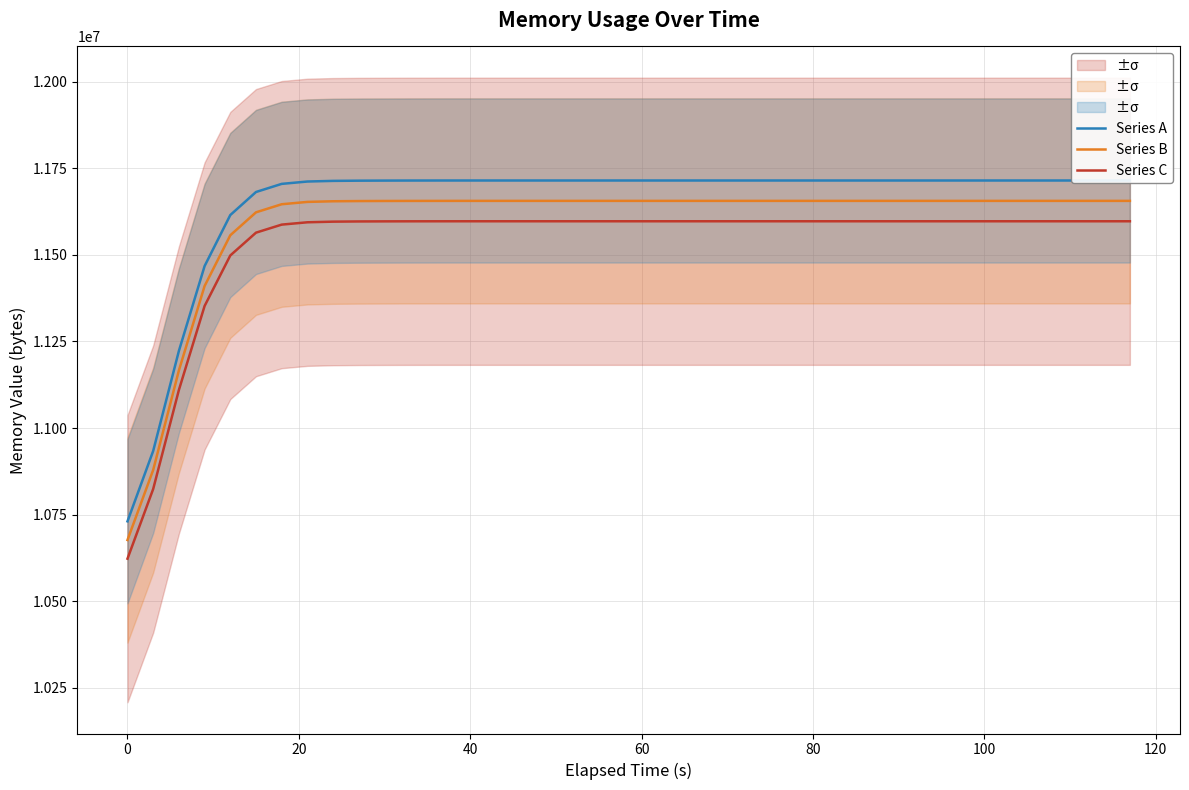

True or false: Series C and Series B cross at least once.

False